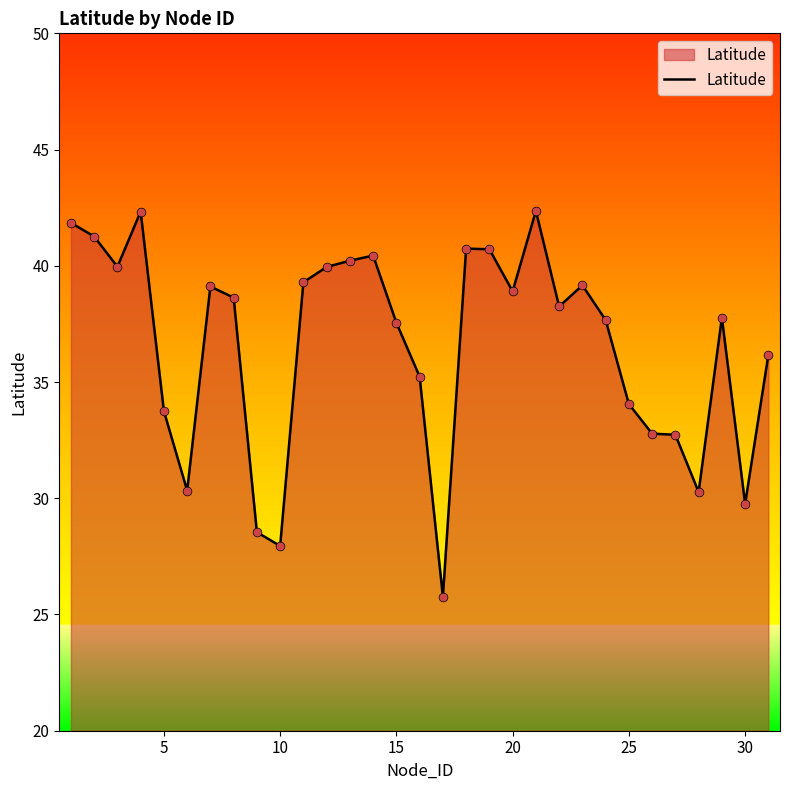

What is the smallest value displayed?

25.8